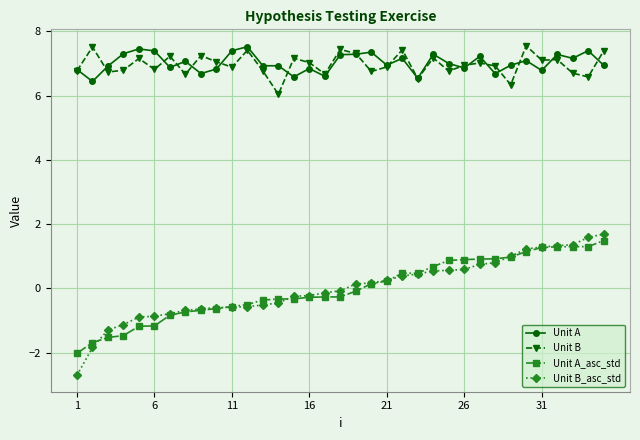

Which series has the widest spread of values?

Unit B_asc_std